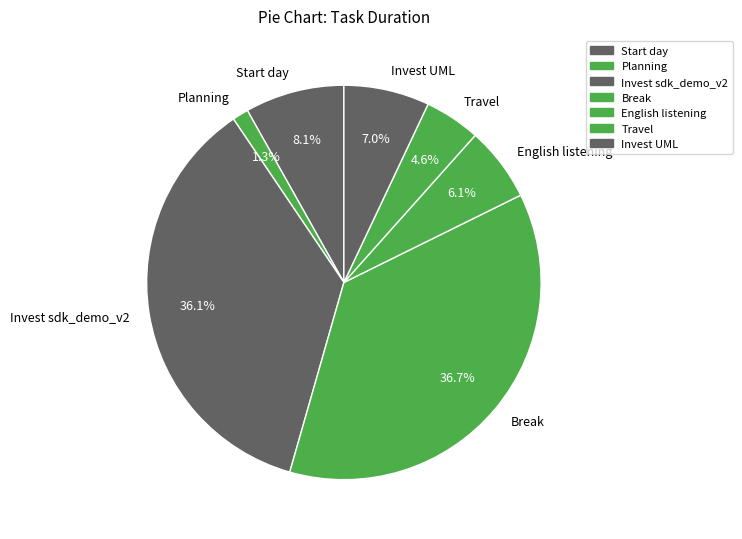

To the nearest percent, what is the combined percentage of Travel and Invest UML?

12%